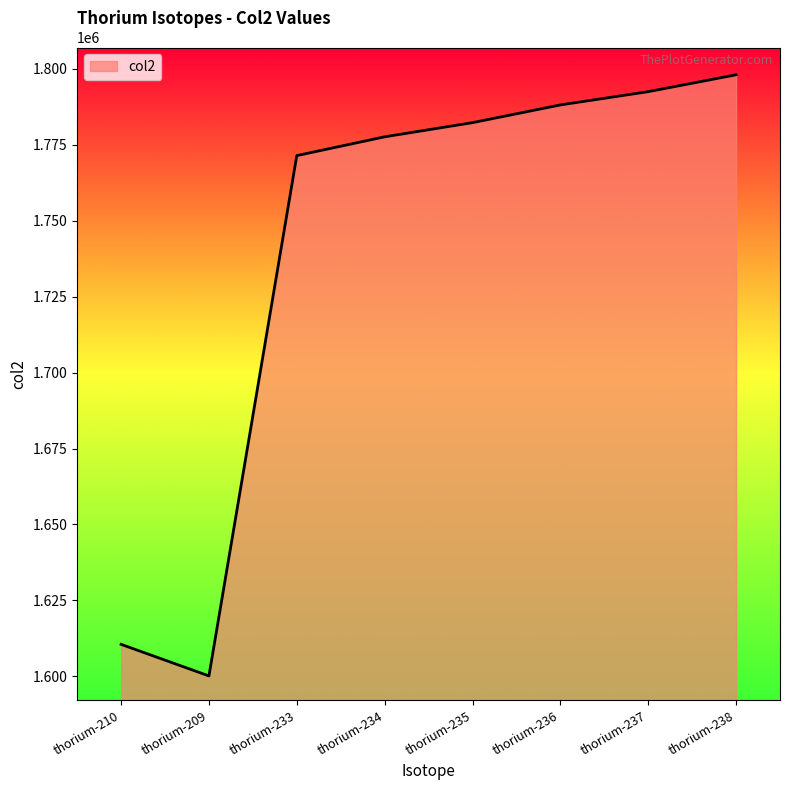

Count the number of data series in this chart.

1